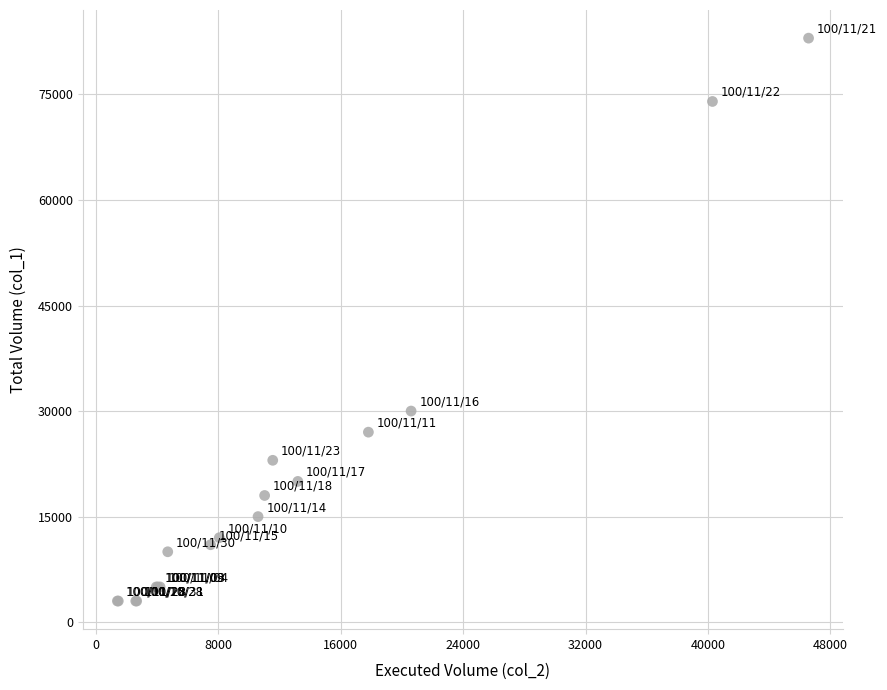

What Y value in the scatter plot is closest to 43000?

30000